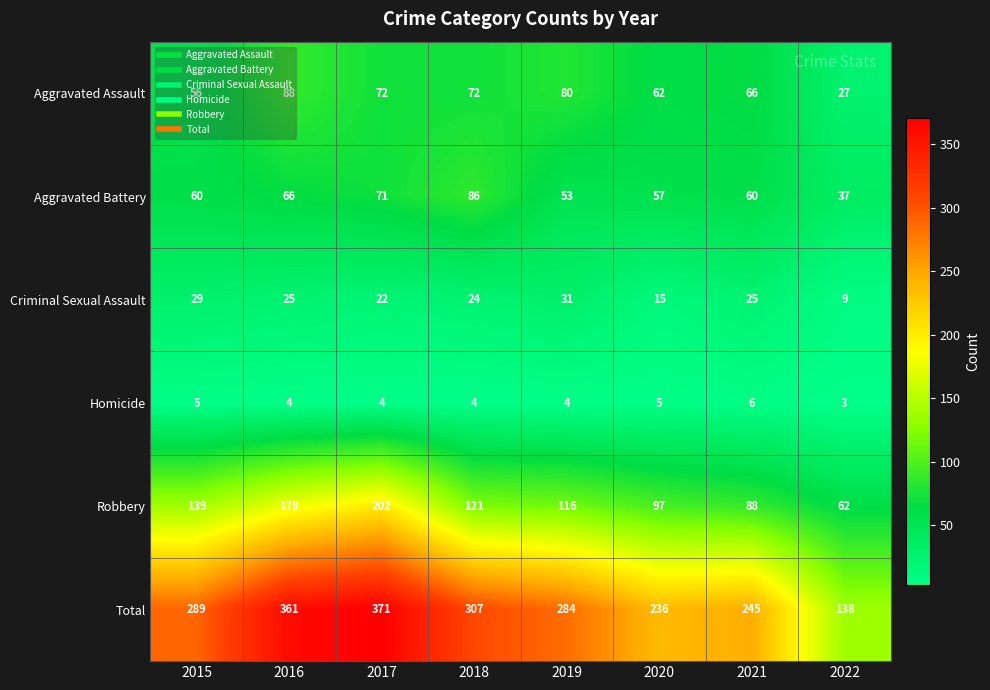

Is the value of Aggravated Assault at 2017 greater than the value of Aggravated Battery at 2019?

Yes